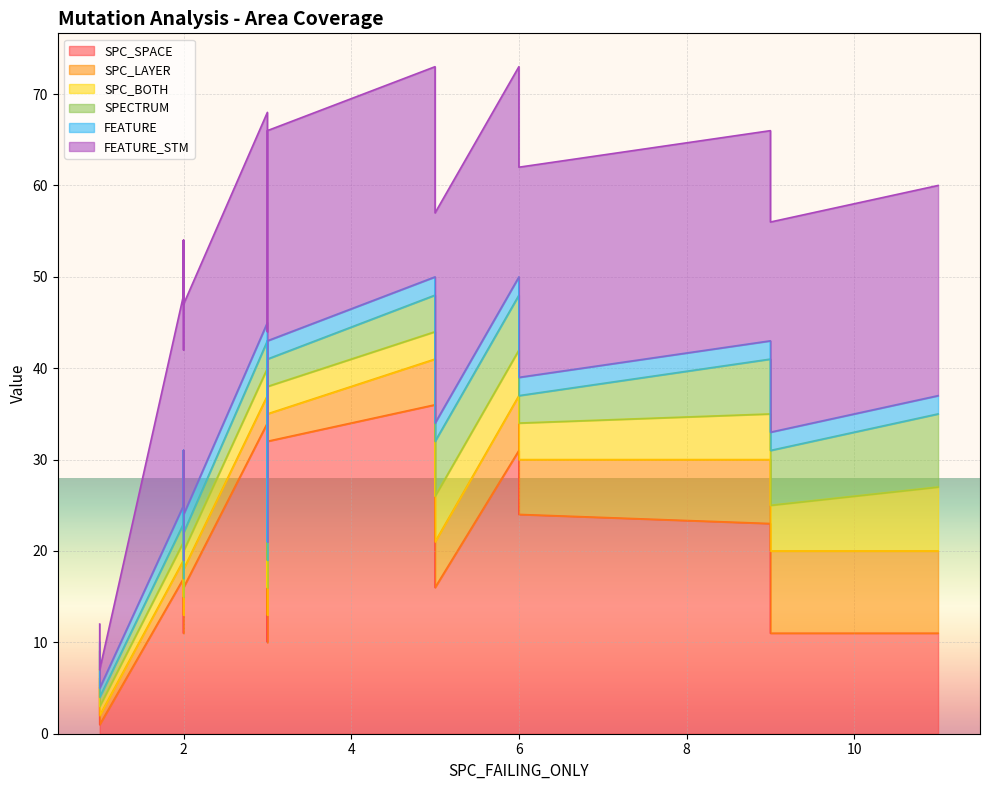

At how many categories does at least one series exceed 7?

20